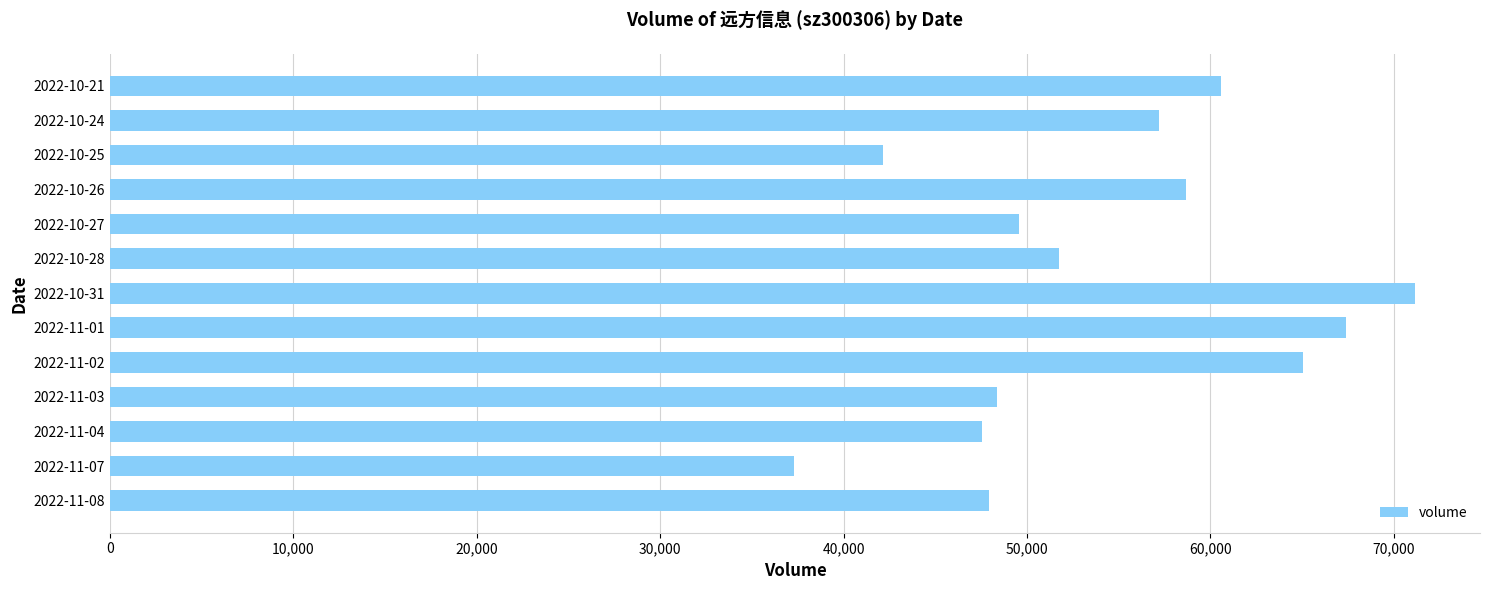

What is the change in value from 2022-11-07 to 2022-11-03?

+11109